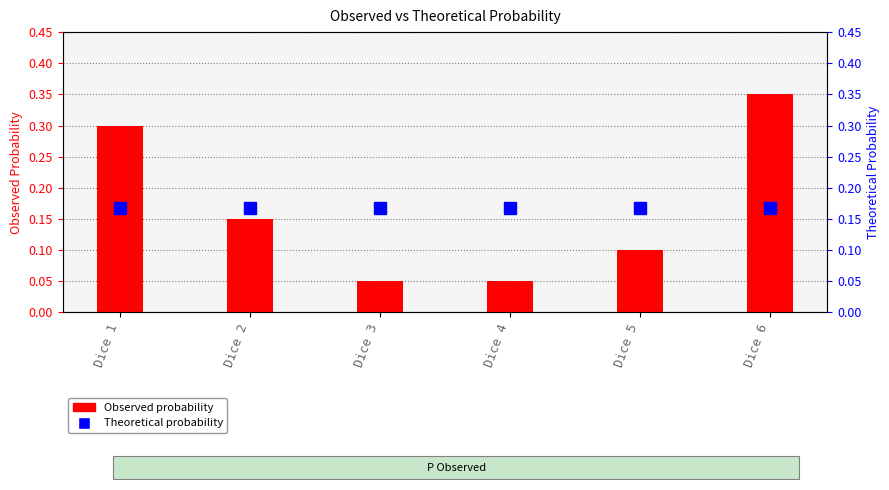

Between Dice 5 and Dice 2, which is larger?

Dice 2